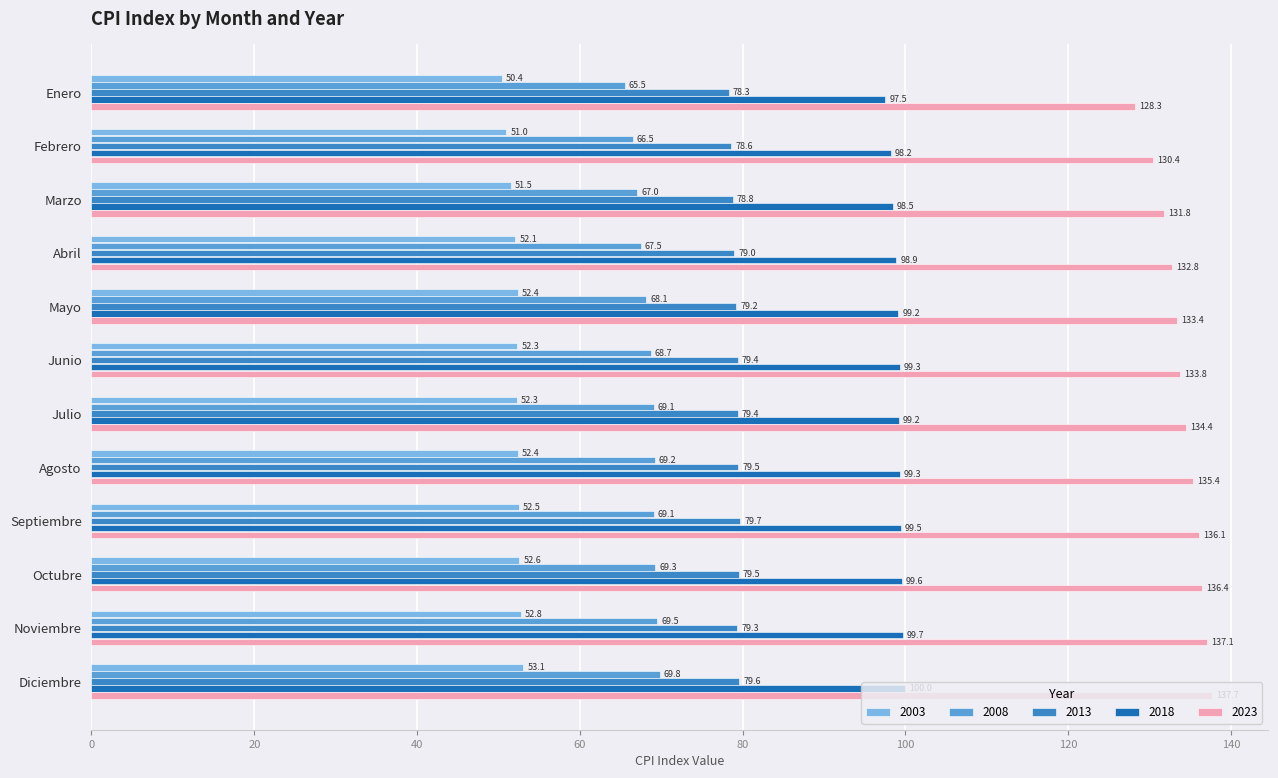

At Julio, list the series in order from smallest to largest.

2003, 2008, 2013, 2018, 2023